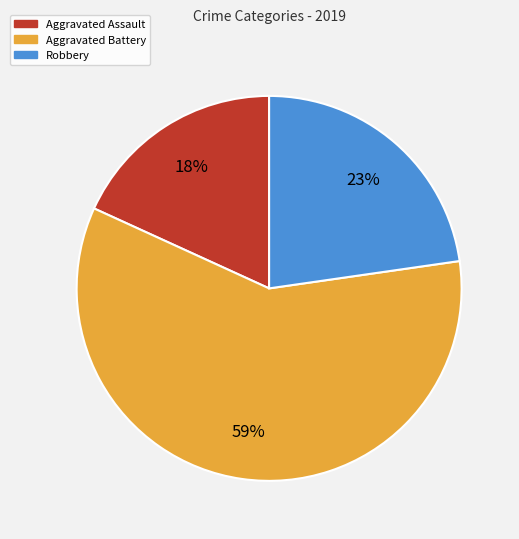

Count the number of slices in the pie.

3